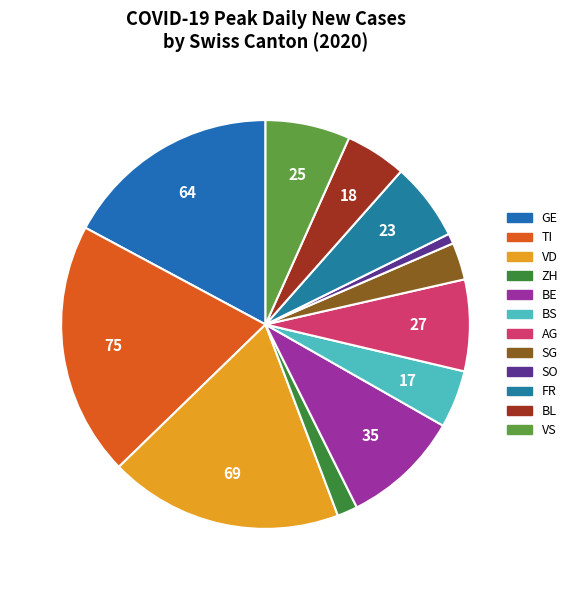

Does any single category account for the majority?

No